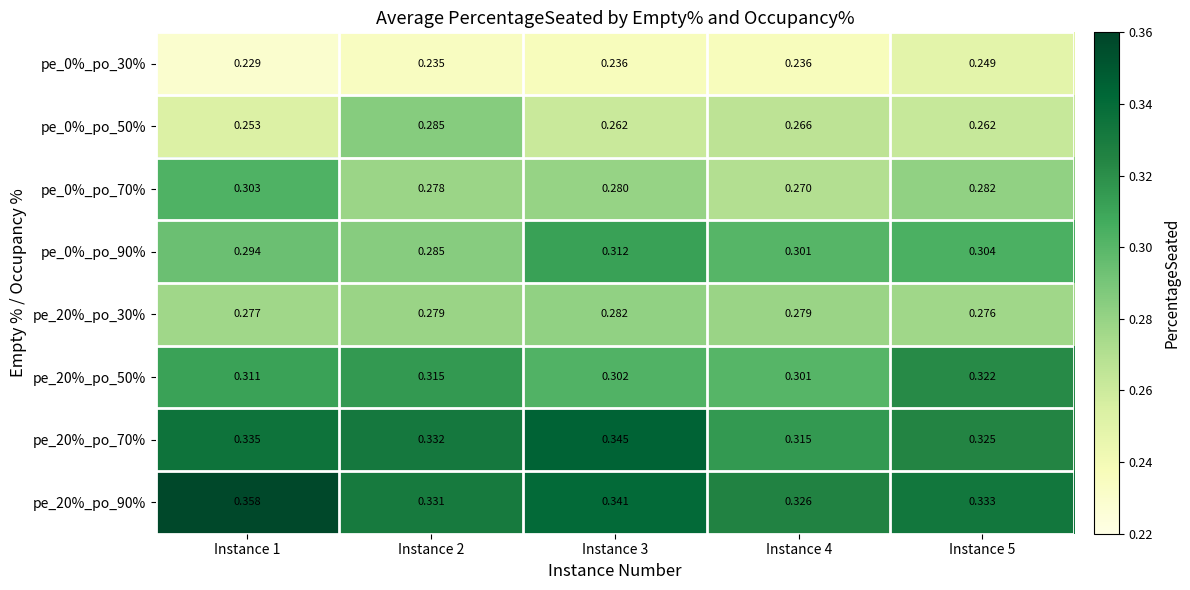

Is the value of pe_0%_po_70% at Instance 4 greater than the value of pe_20%_po_50% at Instance 3?

No